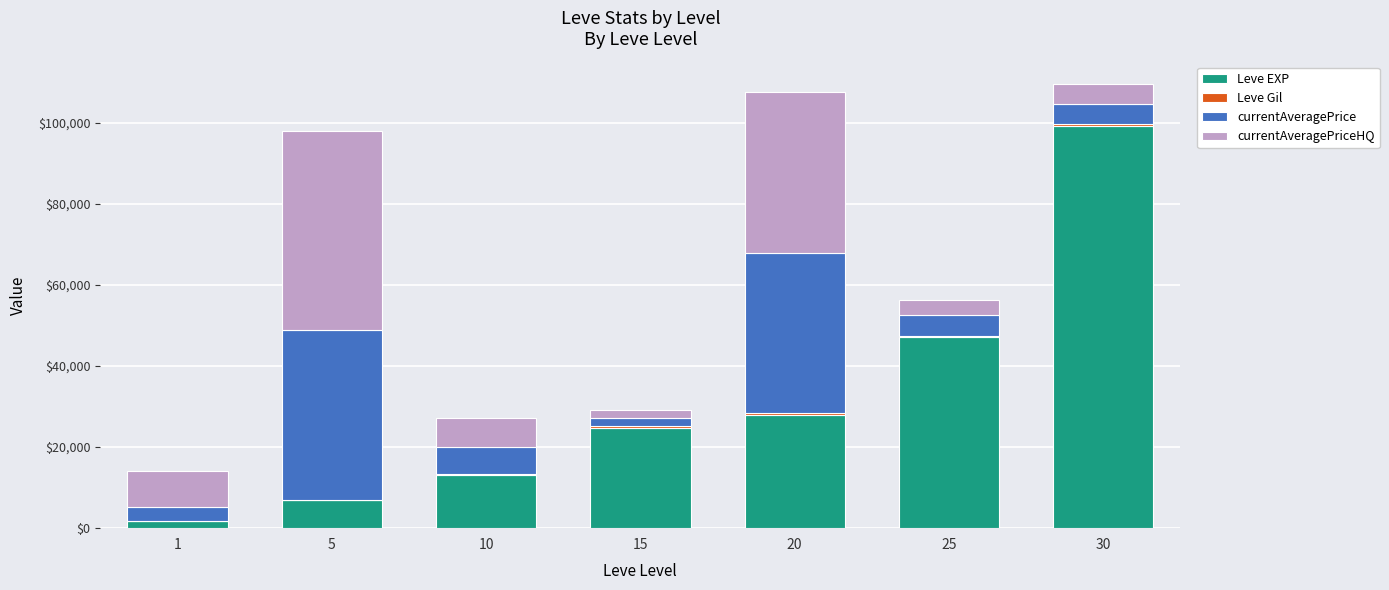

What is the maximum value for Leve EXP?

99220